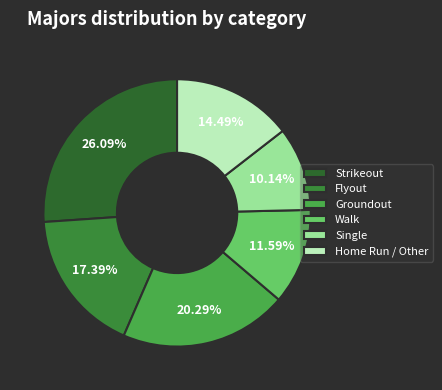

How much of the chart is everything except Strikeout?

73.9%